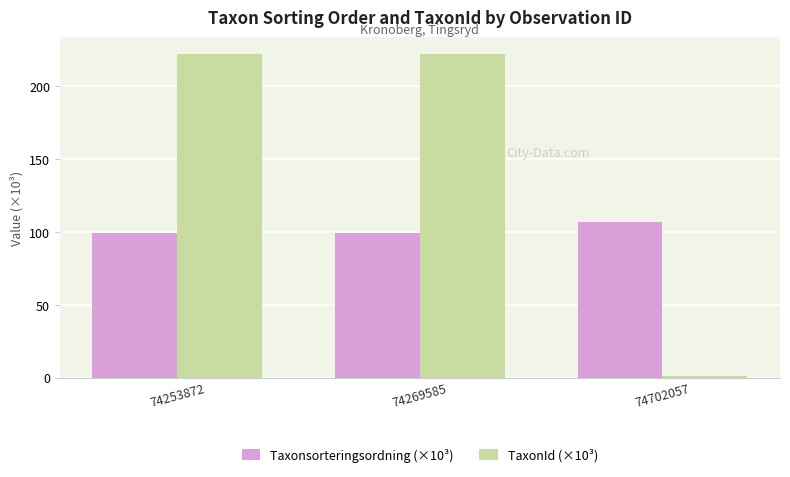

What is the approximate value of TaxonId (×10³) at 74702057?

1.2